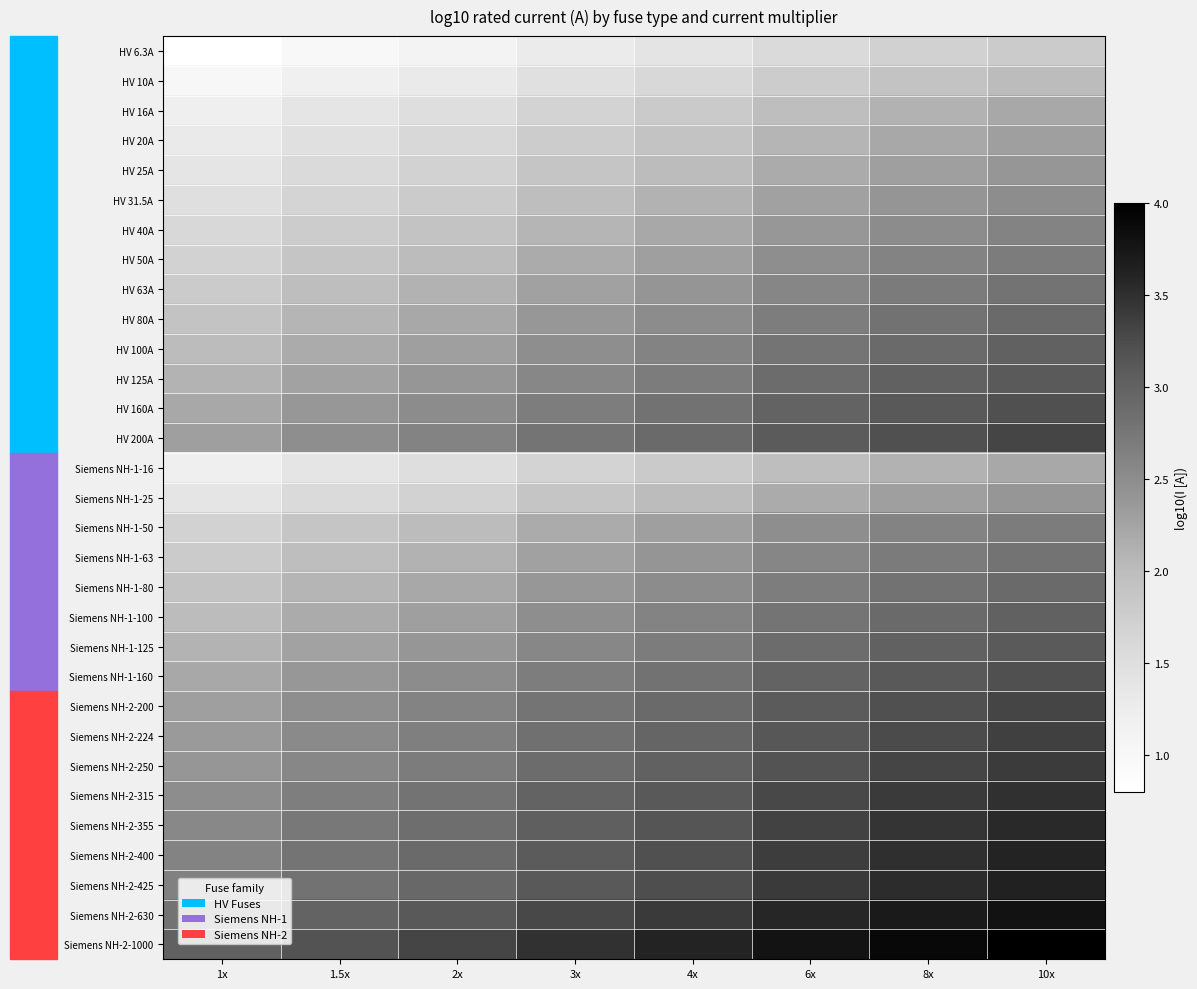

Between 2x and 1x, which is larger?

2x